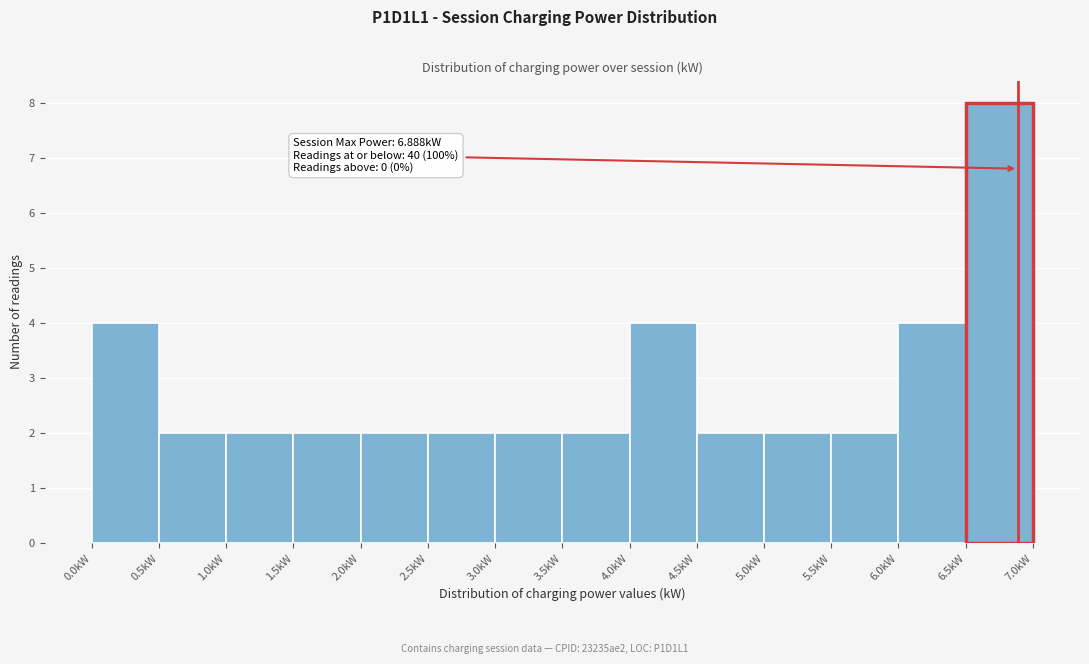

Over which range of the x-axis is the bar tallest?

6.5 to 7.0